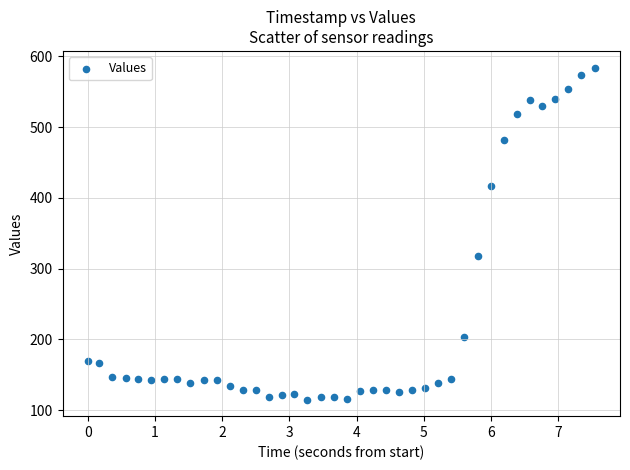

What is the range of Y values (max minus min)?

469